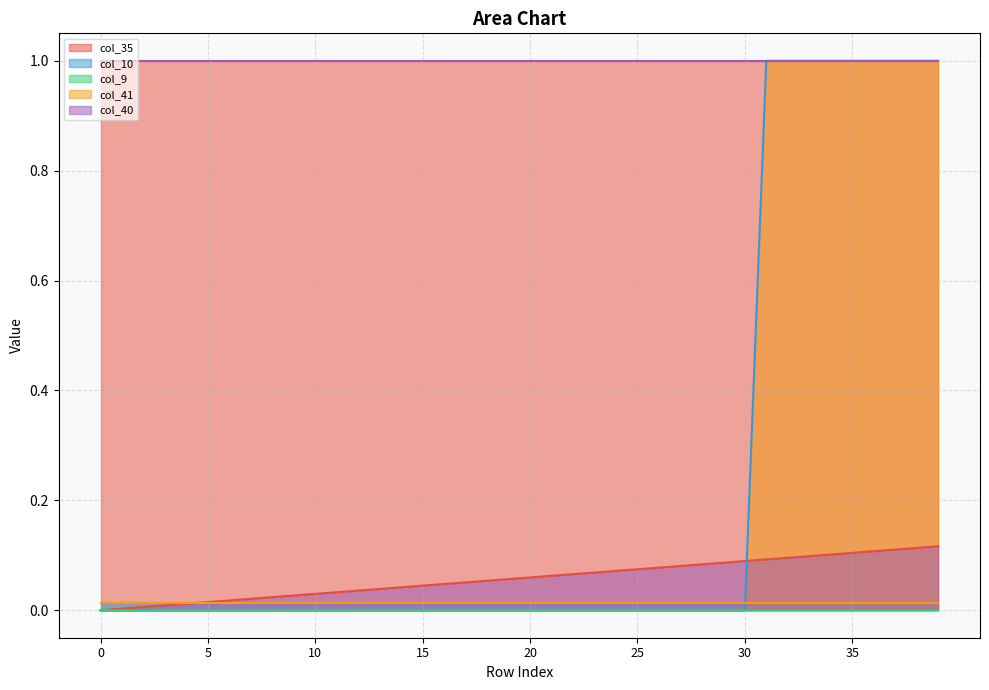

What is the maximum value shown in the chart?

1.0